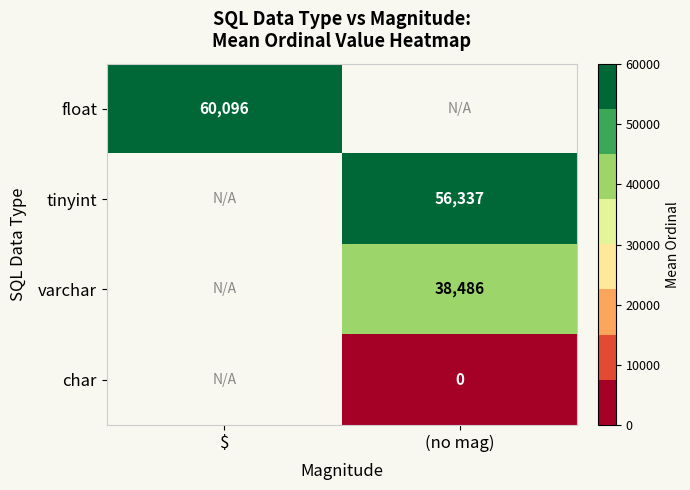

True or false: float has a value of 60096 at $.

True